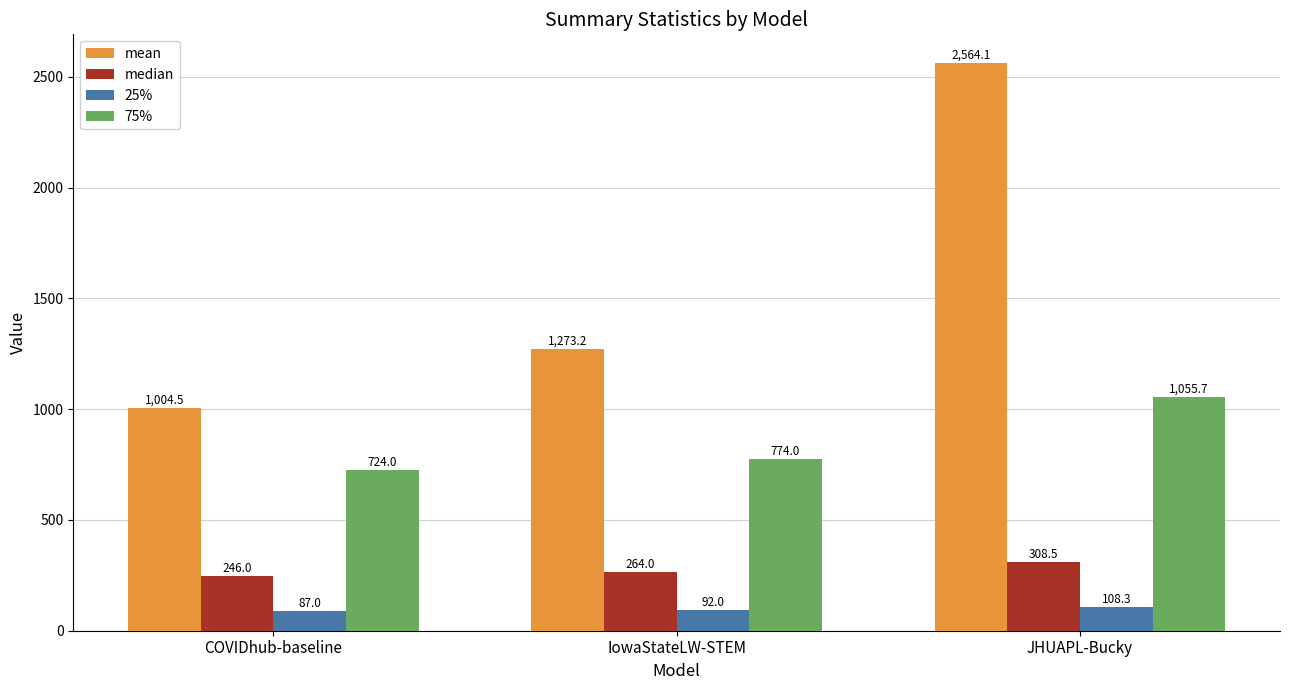

Which series has the largest total across all categories?

mean